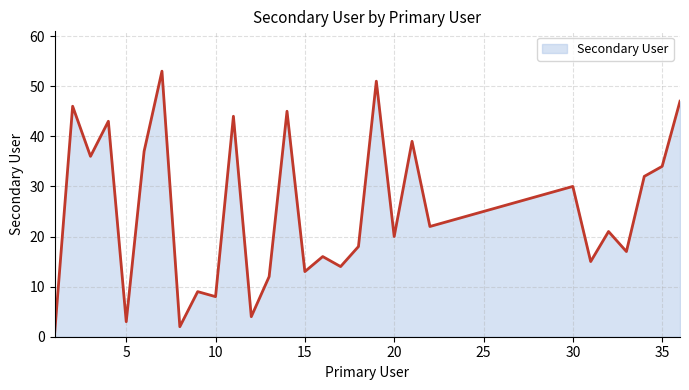

What is the difference between the maximum and minimum values?

52